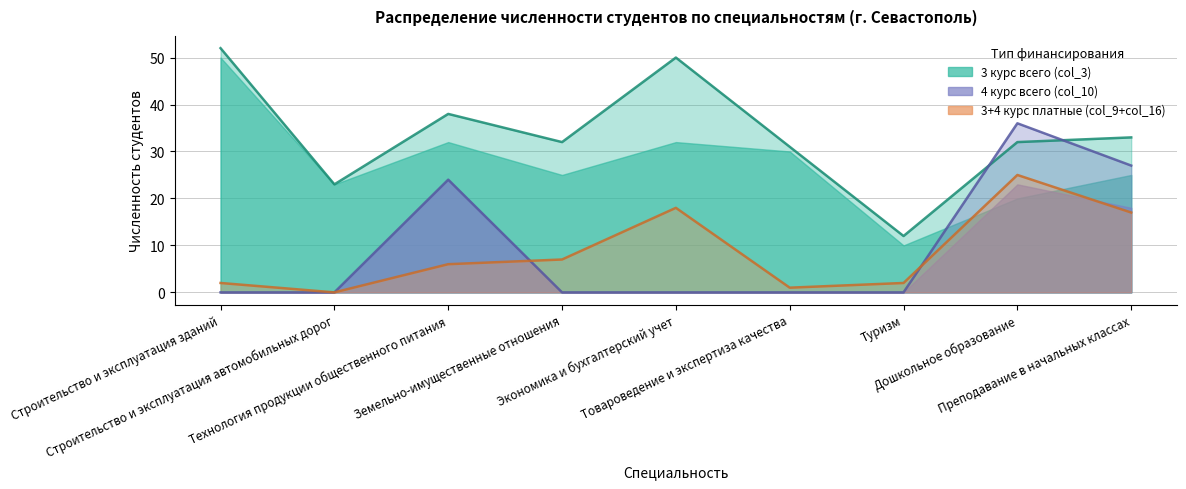

What is the greatest value displayed?

52